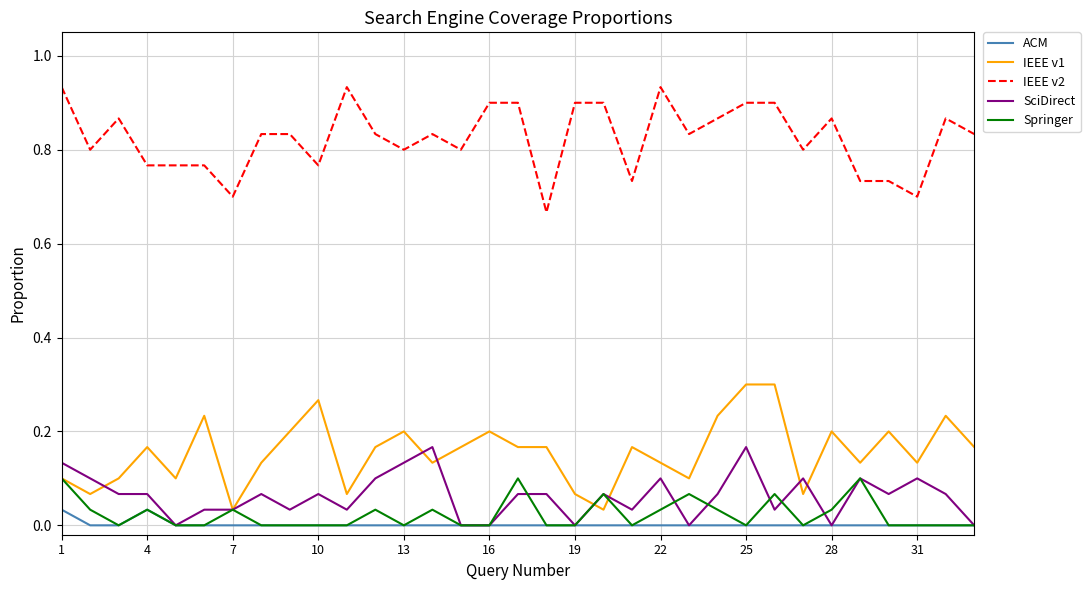

True or false: IEEE v2 and SciDirect intersect in this chart.

False